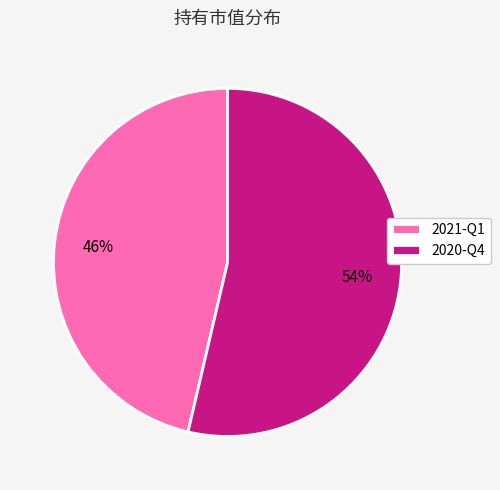

Does 2020-Q4 represent more than half of the total?

Yes